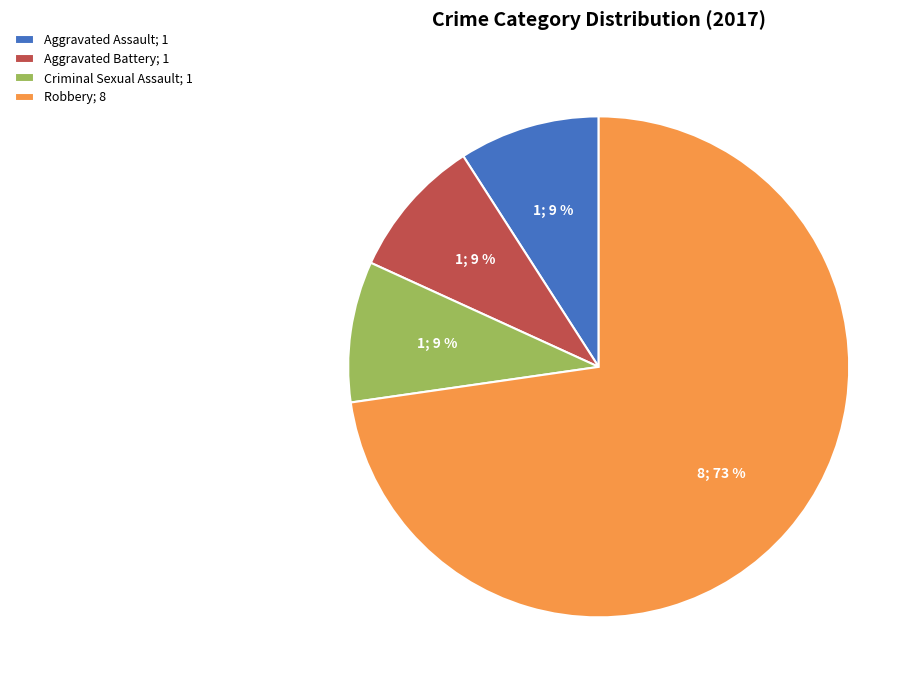

How many slices are in this pie chart?

4